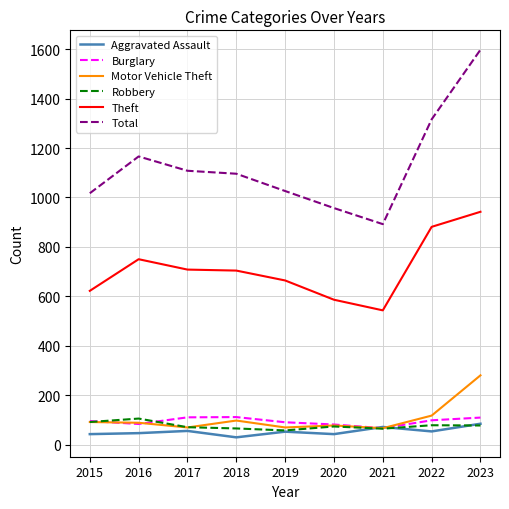

Which series changed the most between 2015 and 2023?

Total